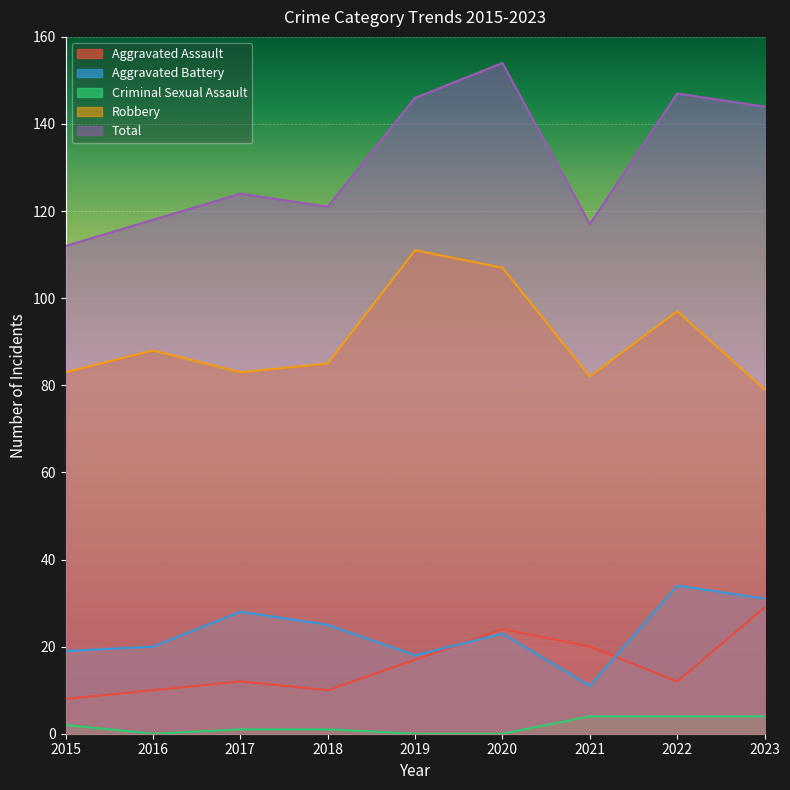

How many data points does each series have?

9